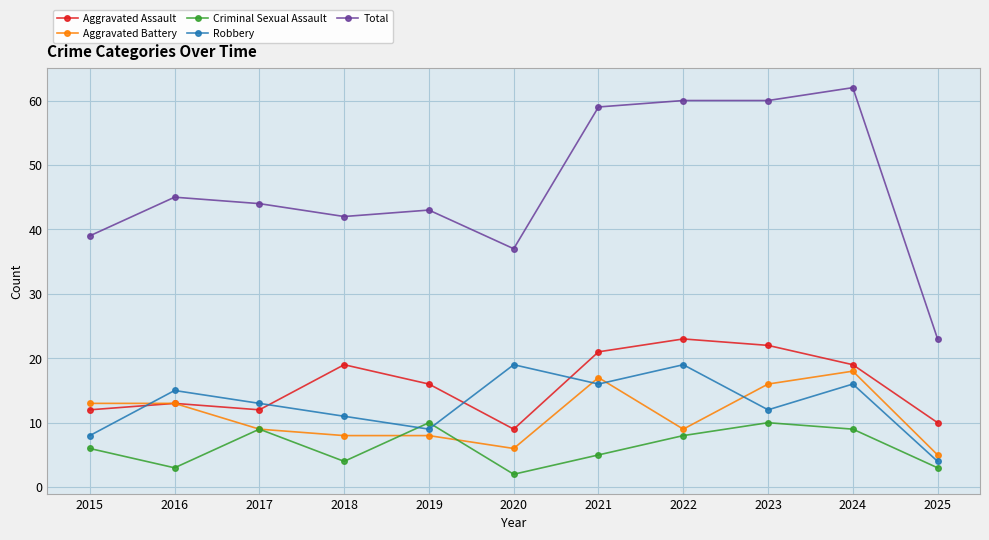

What is the sum of the Criminal Sexual Assault values at 2016 and 2025?

6